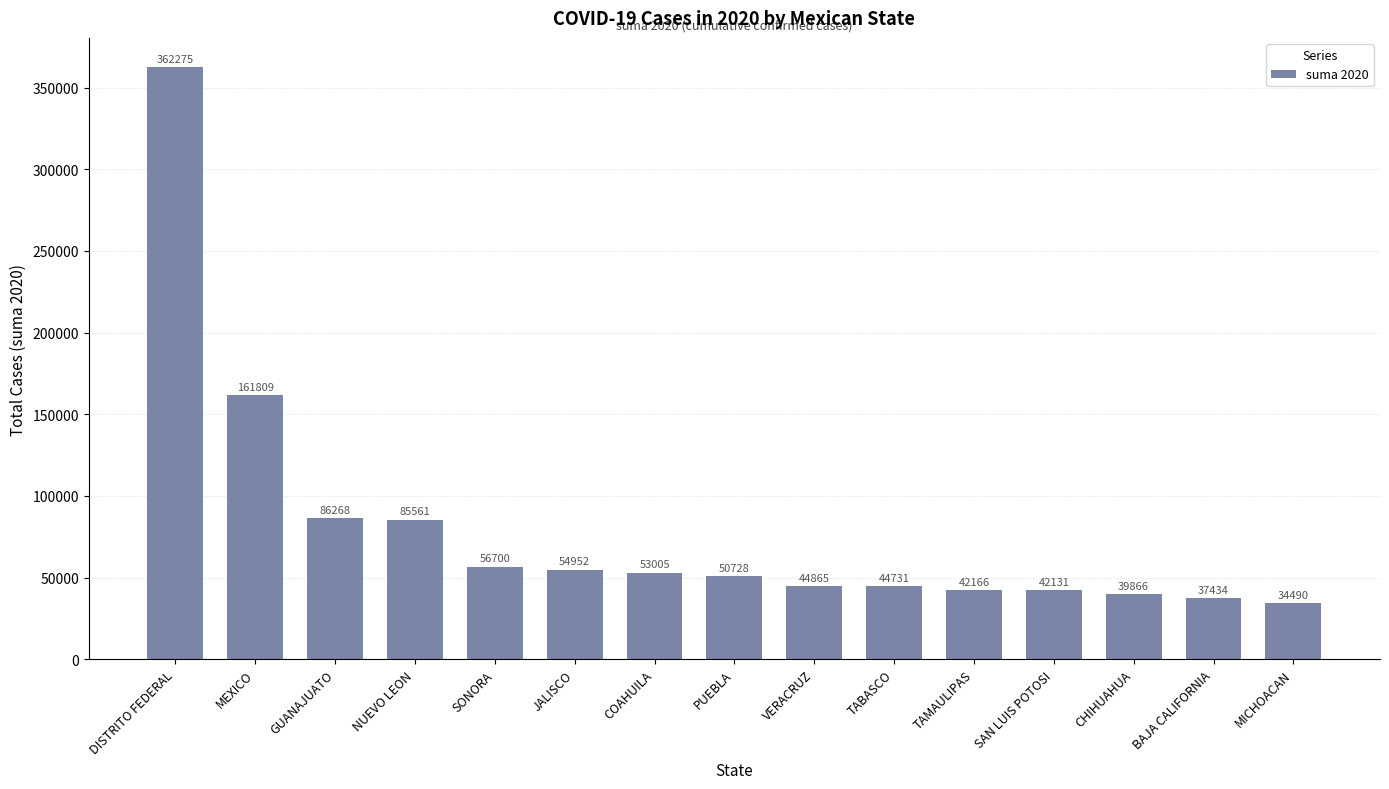

At which category does the chart reach its peak across all series?

DISTRITO FEDERAL